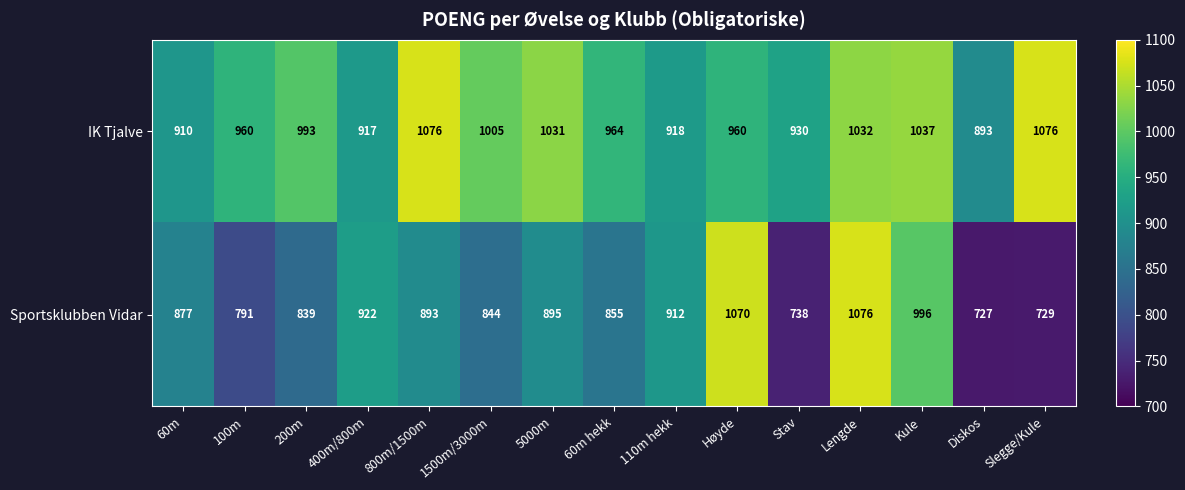

Read the Sportsklubben Vidar value at Slegge/Kule, to the nearest 5.

730